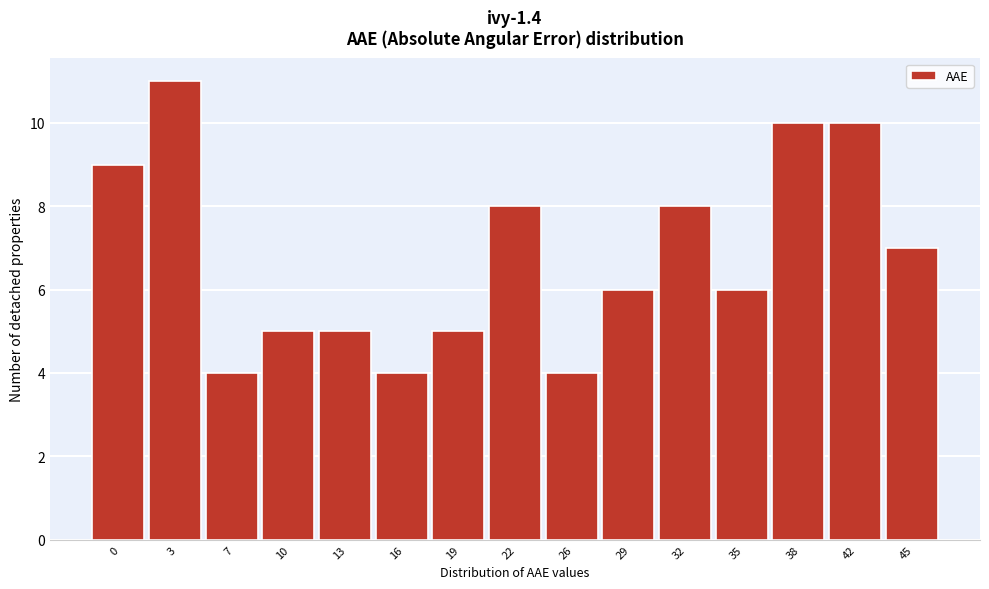

Reading left to right, transcribe all the data shown in this chart.

9	11	4	5	5	4	5	8	4	6	8	6	10	10	7